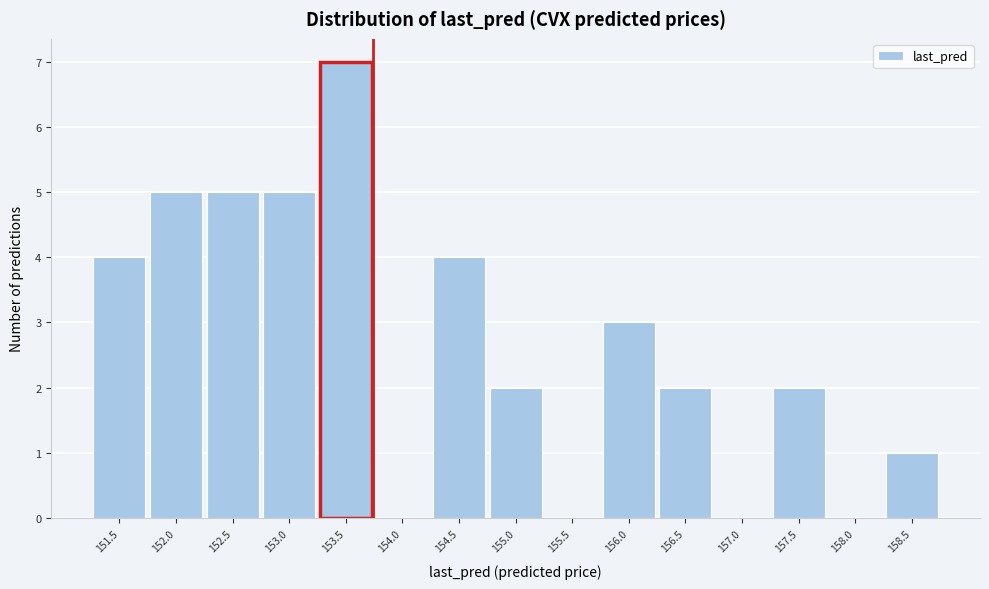

Reading left to right, list all the values displayed in this chart.

151.5=4	152.0=5	152.5=5	153.0=5	153.5=7	154.0=0	154.5=4	155.0=2	155.5=0	156.0=3	156.5=2	157.0=0	157.5=2	158.0=0	158.5=1